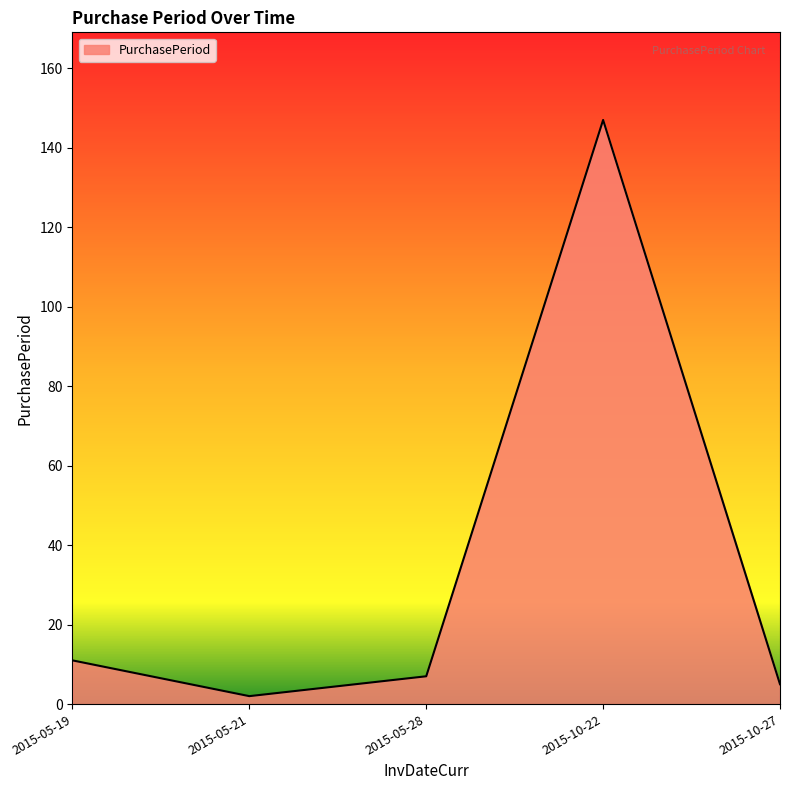

Which label corresponds to the largest value in the chart?

2015-10-22